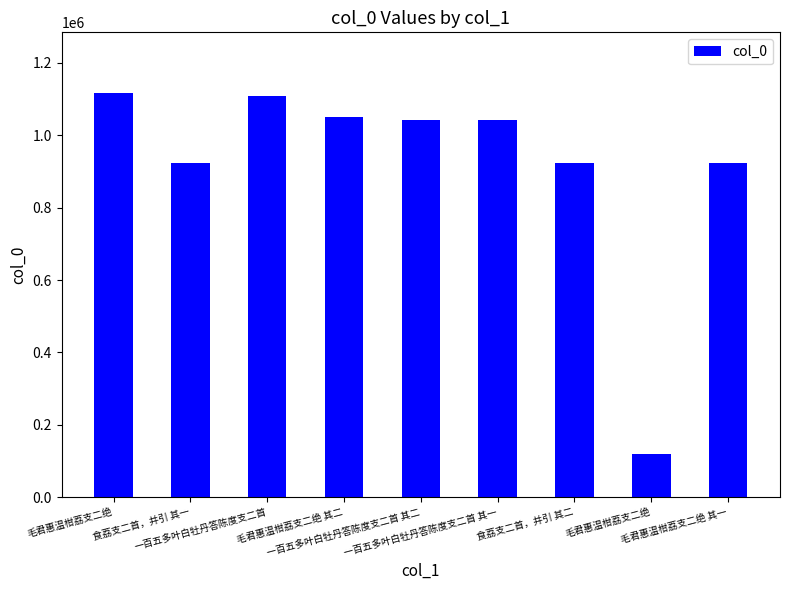

How many distinct data groups are displayed?

1